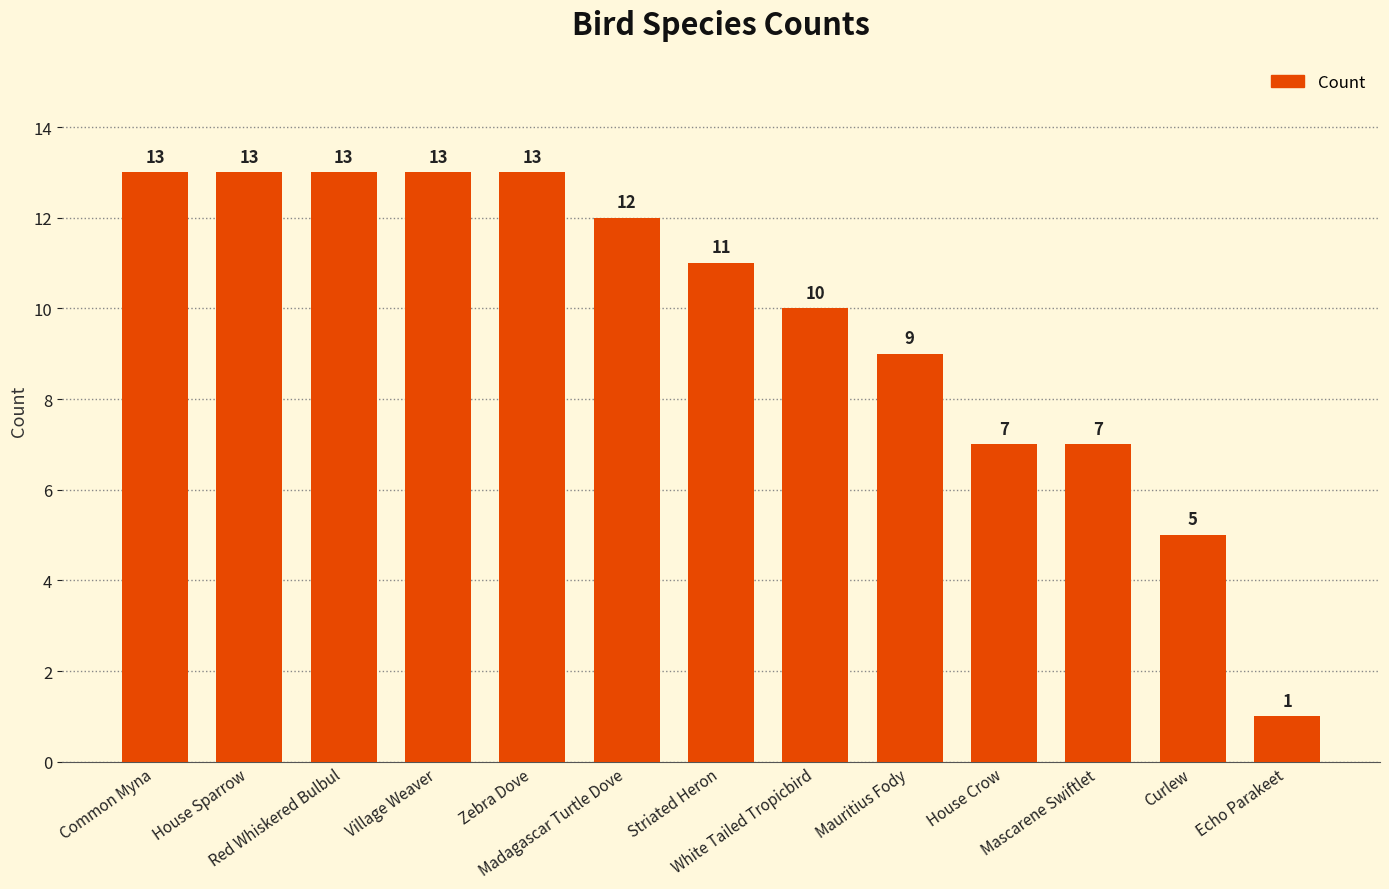

Which has a higher value, Madagascar Turtle Dove or White Tailed Tropicbird?

Madagascar Turtle Dove